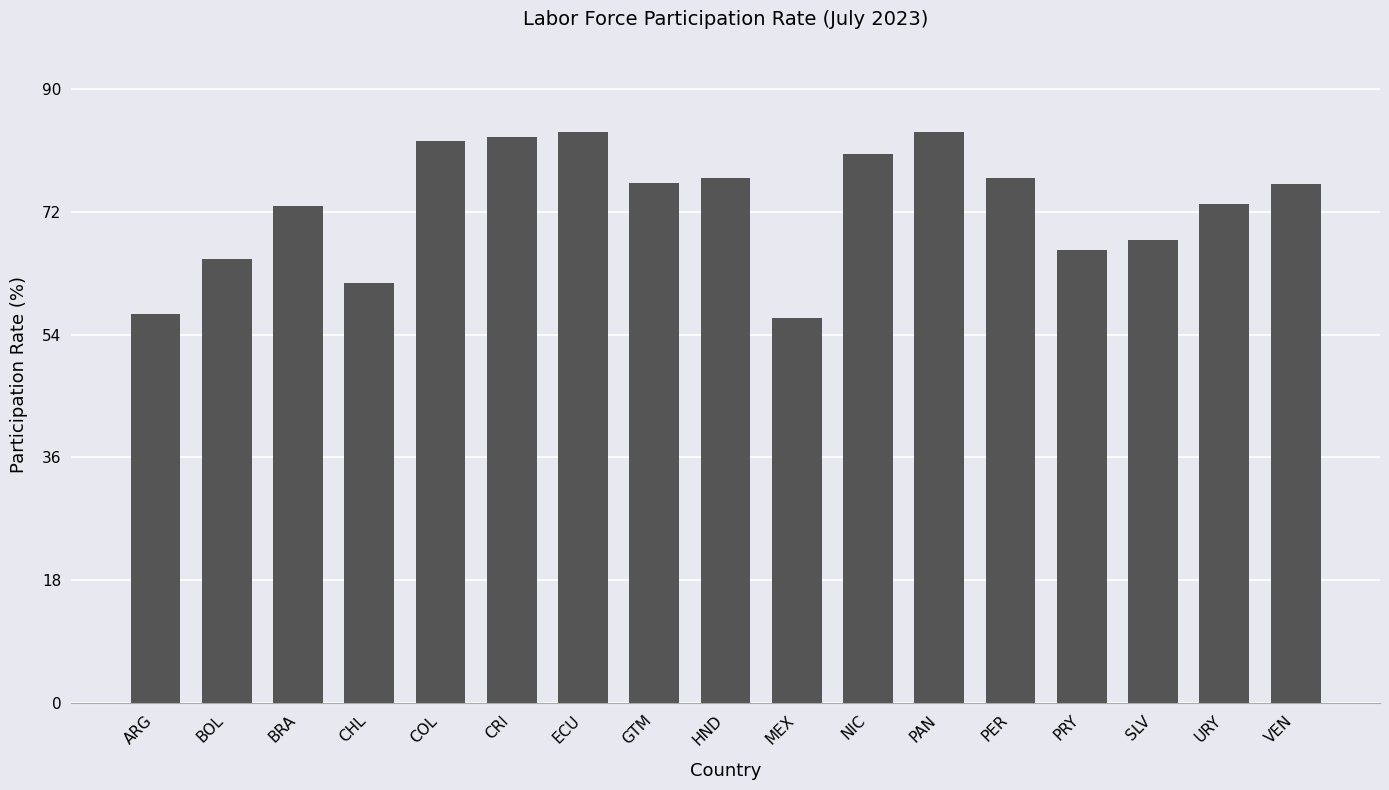

What is the average value?

72.9